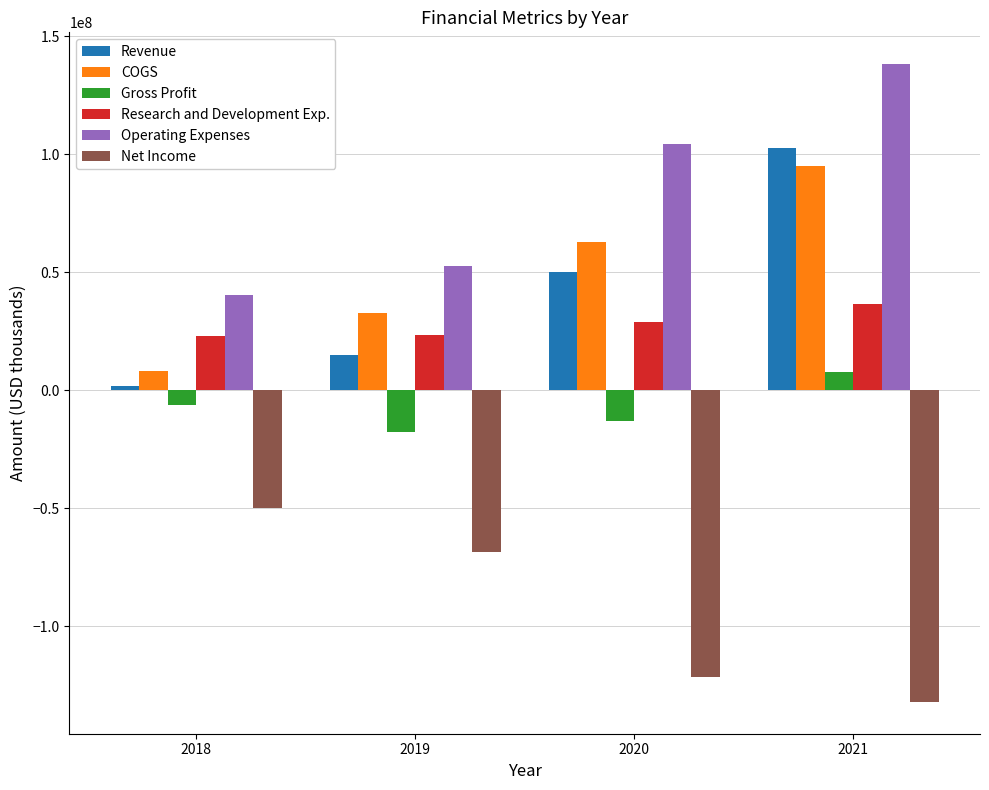

The Revenue series shows 70654107 at 2021. True or false?

False